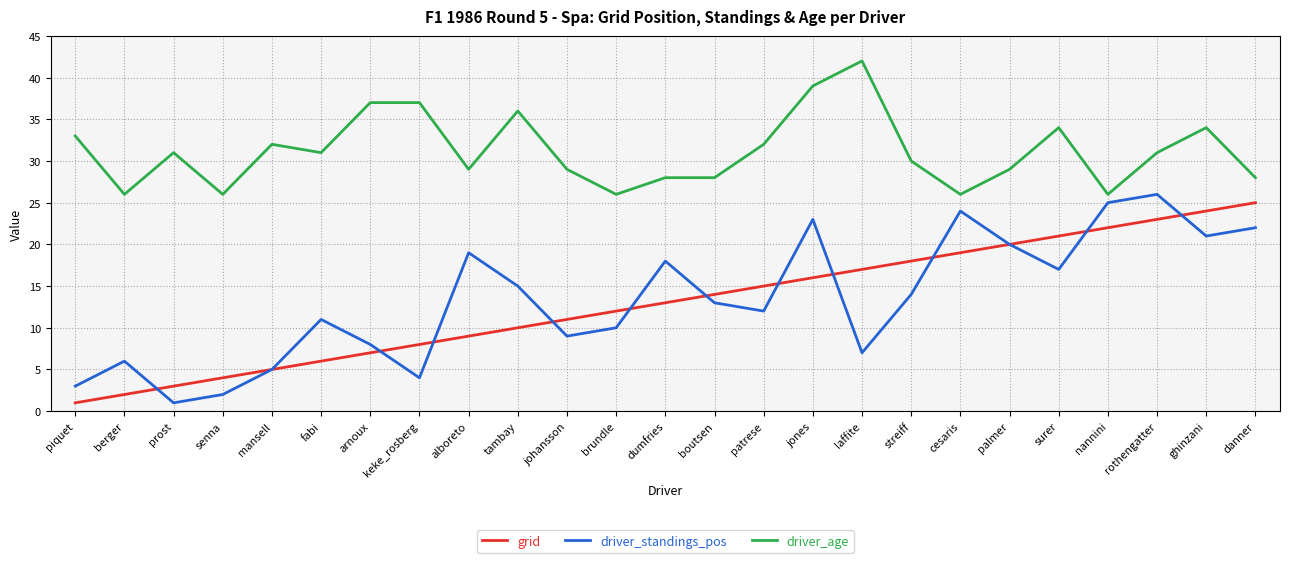

What position from the left is mansell?

5